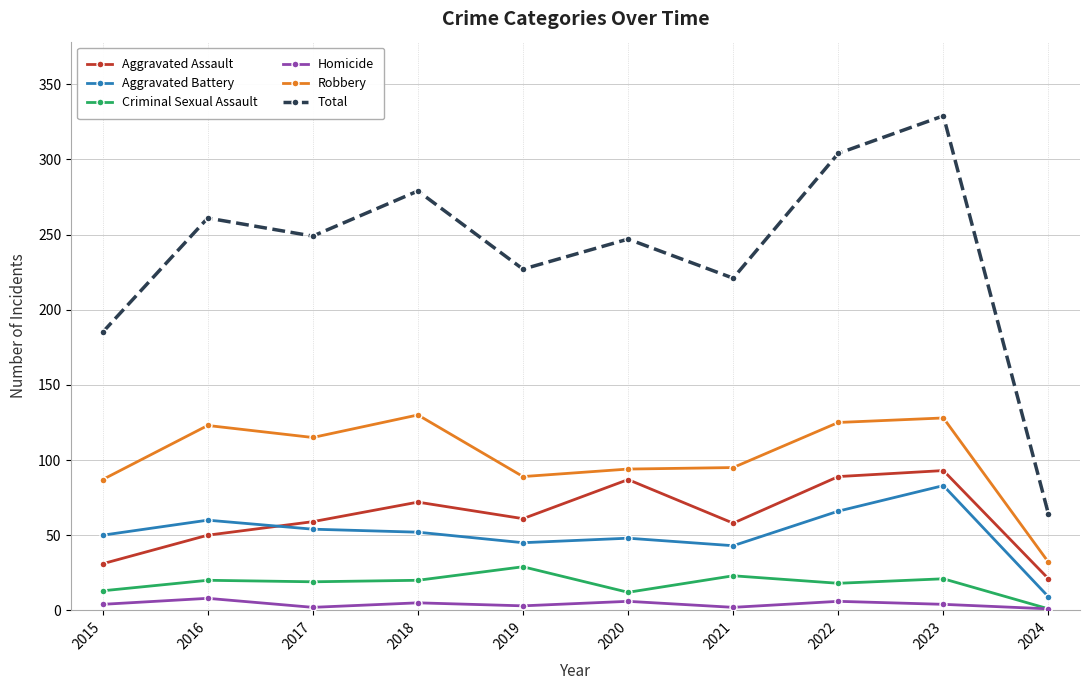

What is the maximum value shown in the chart?

329